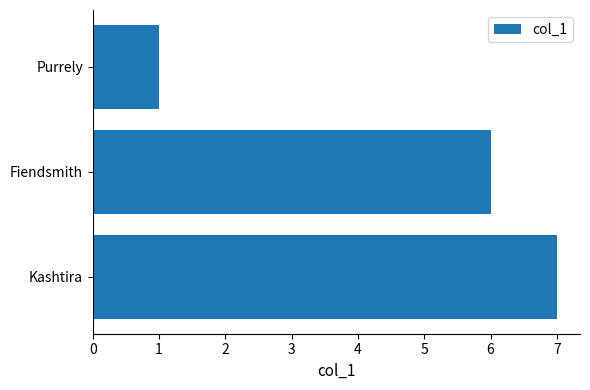

How many categories are shown in the chart?

3